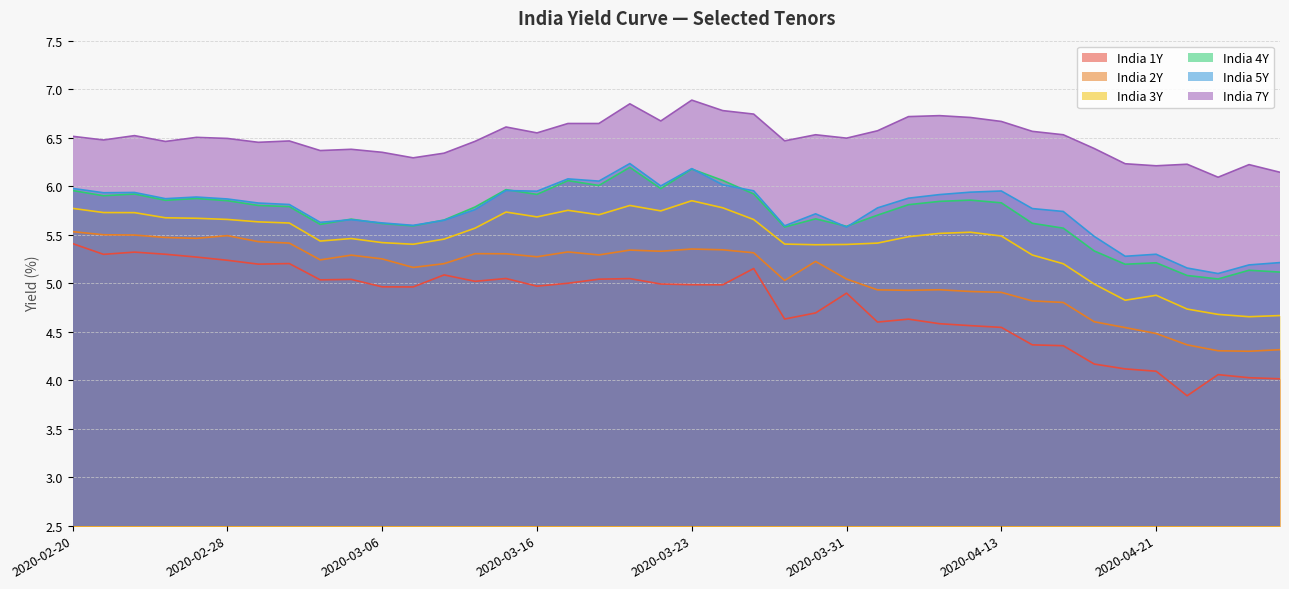

Count the number of categories in the chart.

40